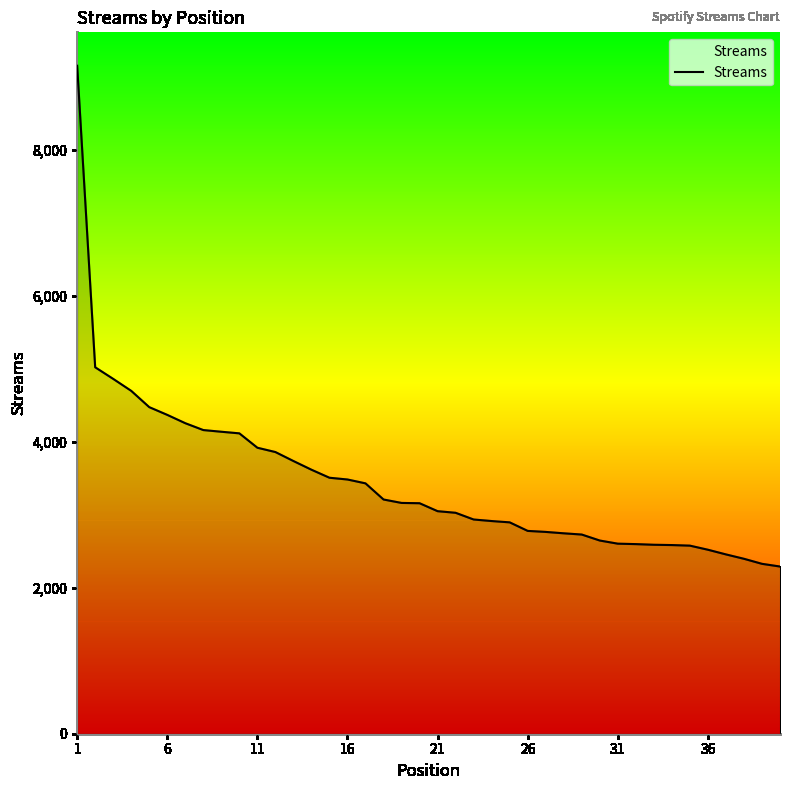

What is the difference between the maximum and minimum values?

6859